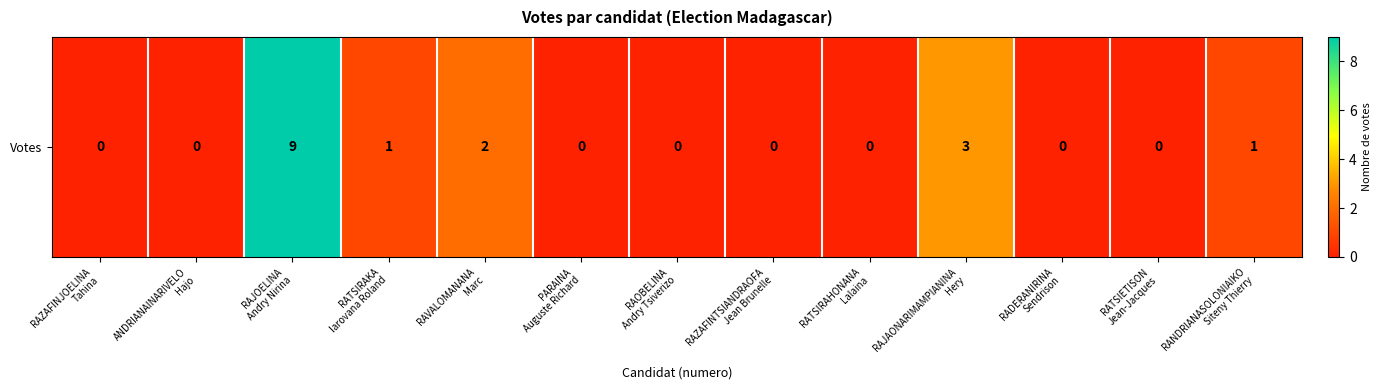

Reading left to right, transcribe all the data shown in this chart.

0	0	9	1	2	0	0	0	0	3	0	0	1